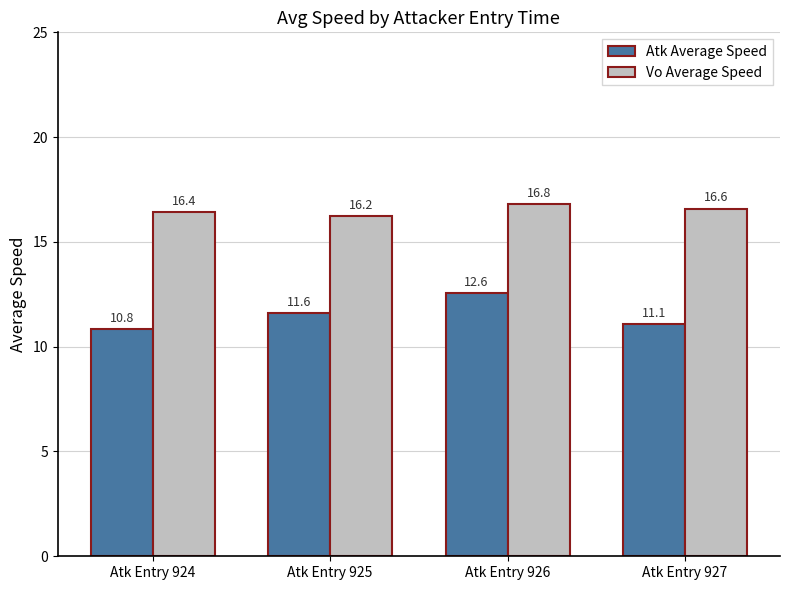

Where is Vo Average Speed nearest to the value 16?

Atk Entry 925